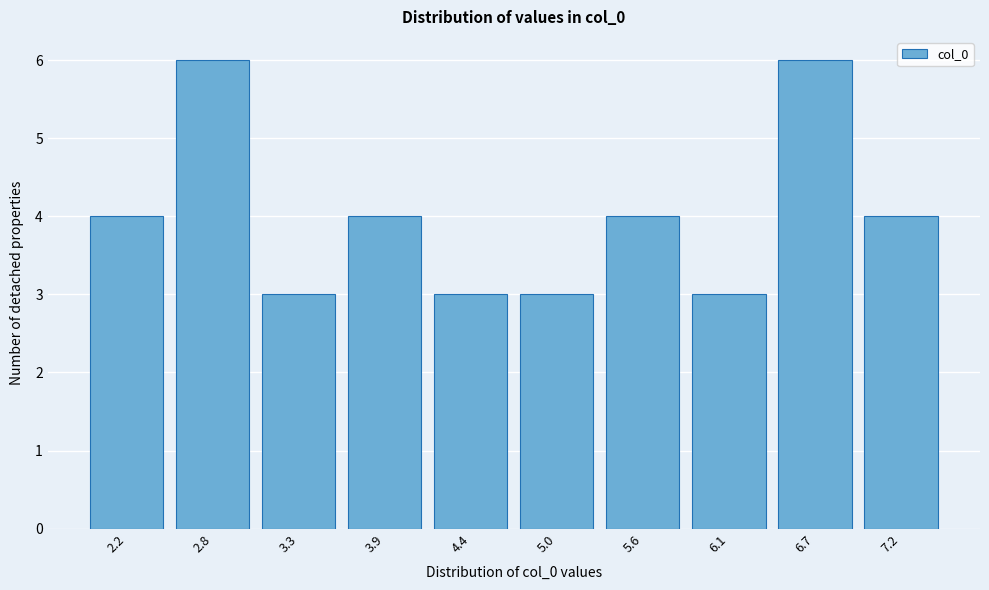

Reading right to left, transcribe all the data shown in this chart.

4	6	3	4	3	3	4	3	6	4